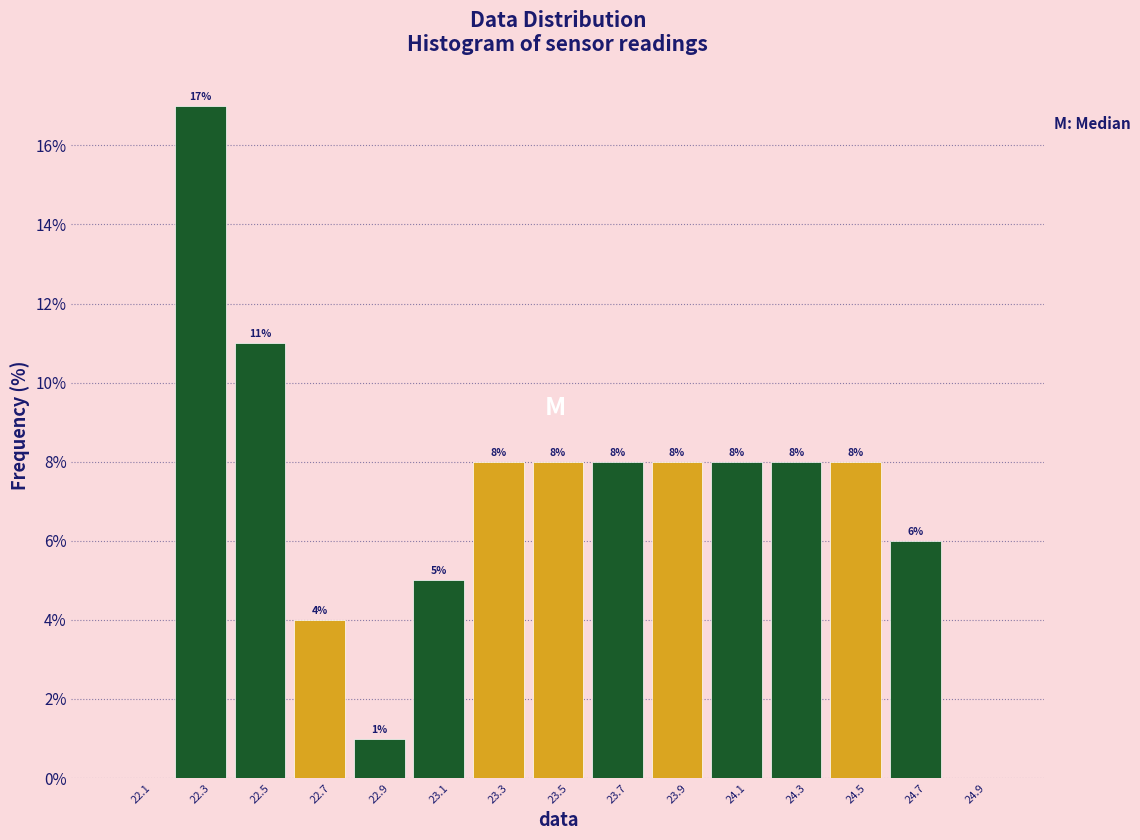

Which range on the x-axis has the tallest bar?

22.2 to 22.4